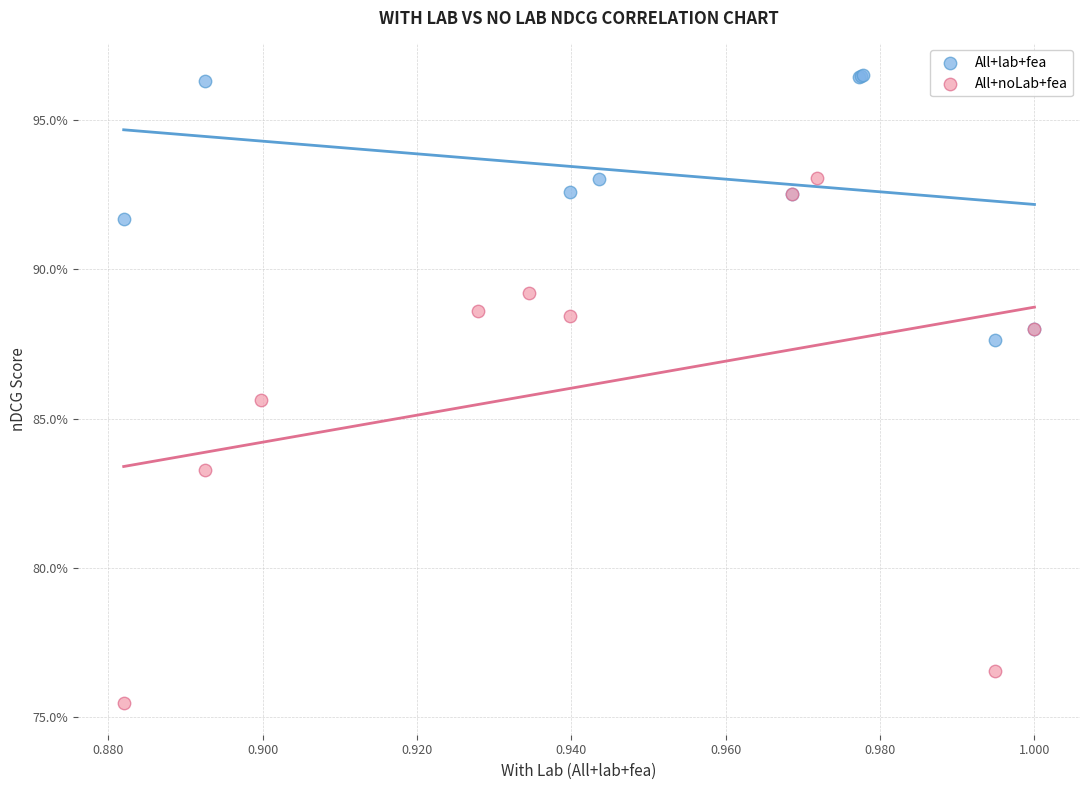

What are all the series names shown in the legend?

All+lab+fea, All+noLab+fea